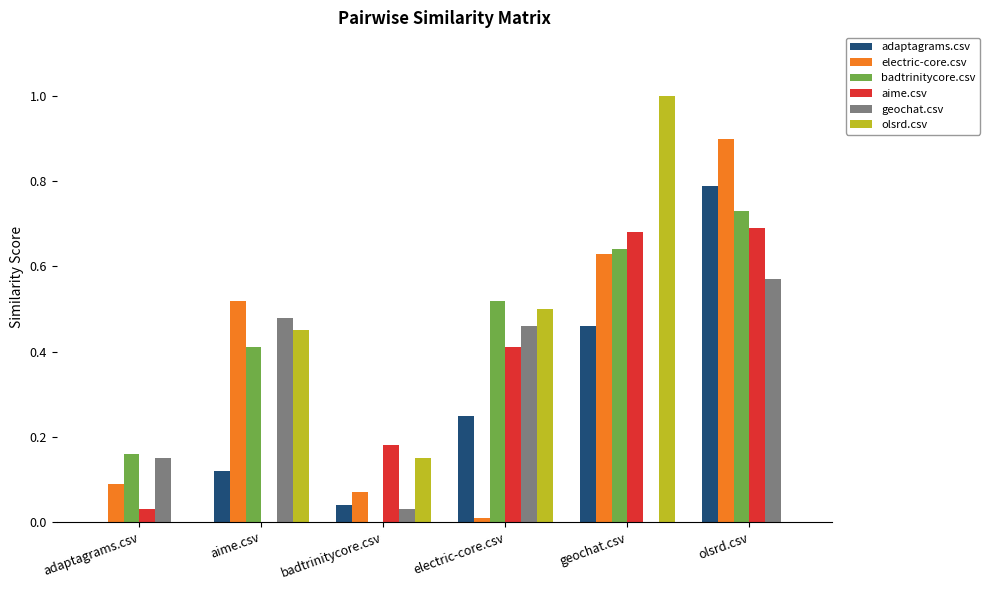

Which series changed the most between badtrinitycore.csv and olsrd.csv?

electric-core.csv